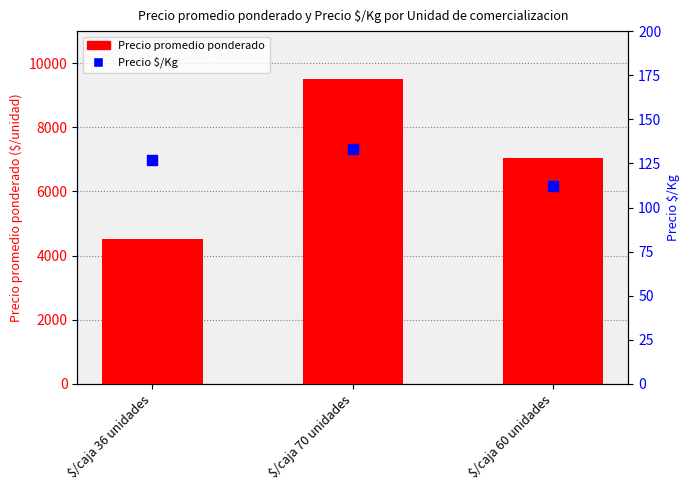

Which series reaches the maximum Y coordinate?

Precio promedio ponderado